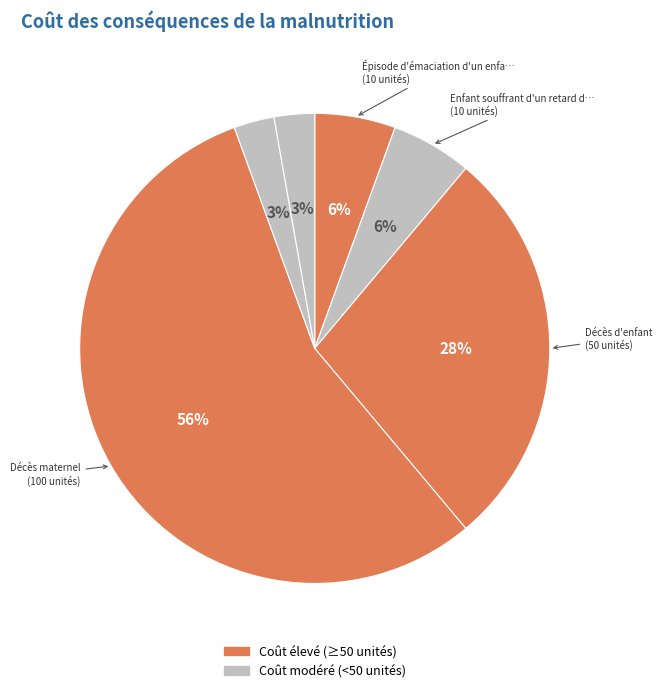

How many slices are in this pie chart?

6